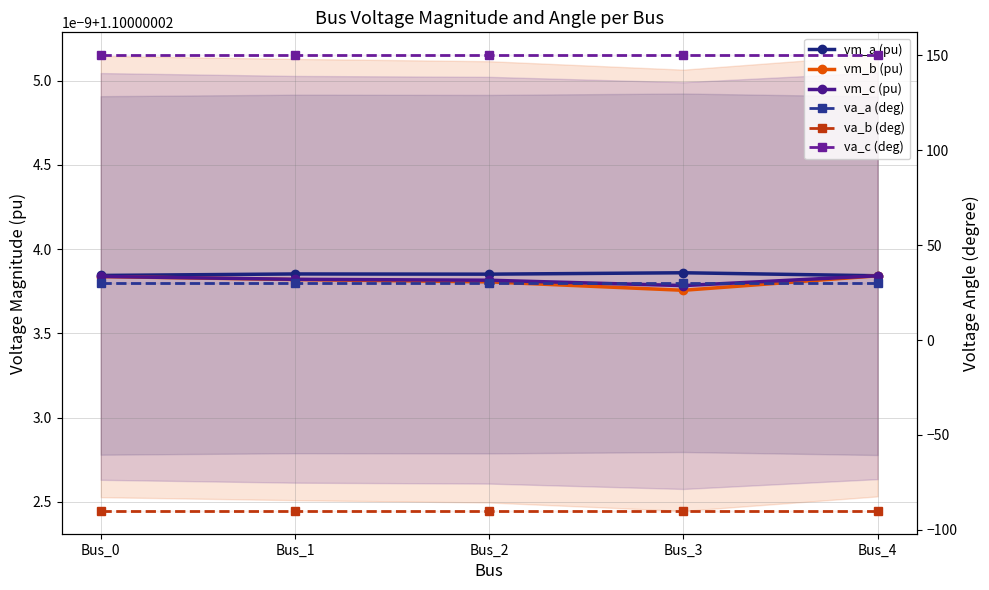

What are all the series names shown in the legend?

vm_a (pu), vm_b (pu), vm_c (pu), va_a (deg), va_b (deg), va_c (deg)